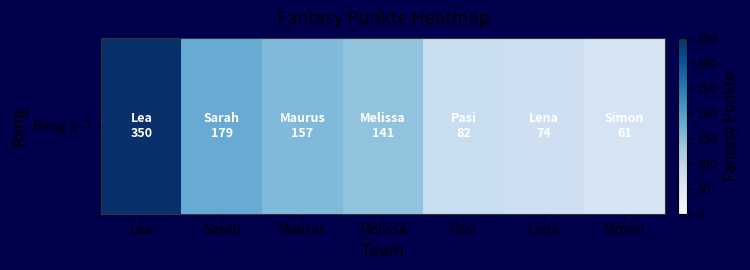

Reading left to right, transcribe all the data shown in this chart.

Lea=350	Sarah=179	Maurus=157	Melissa=141	Pasi=82	Lena=74	Simon=61